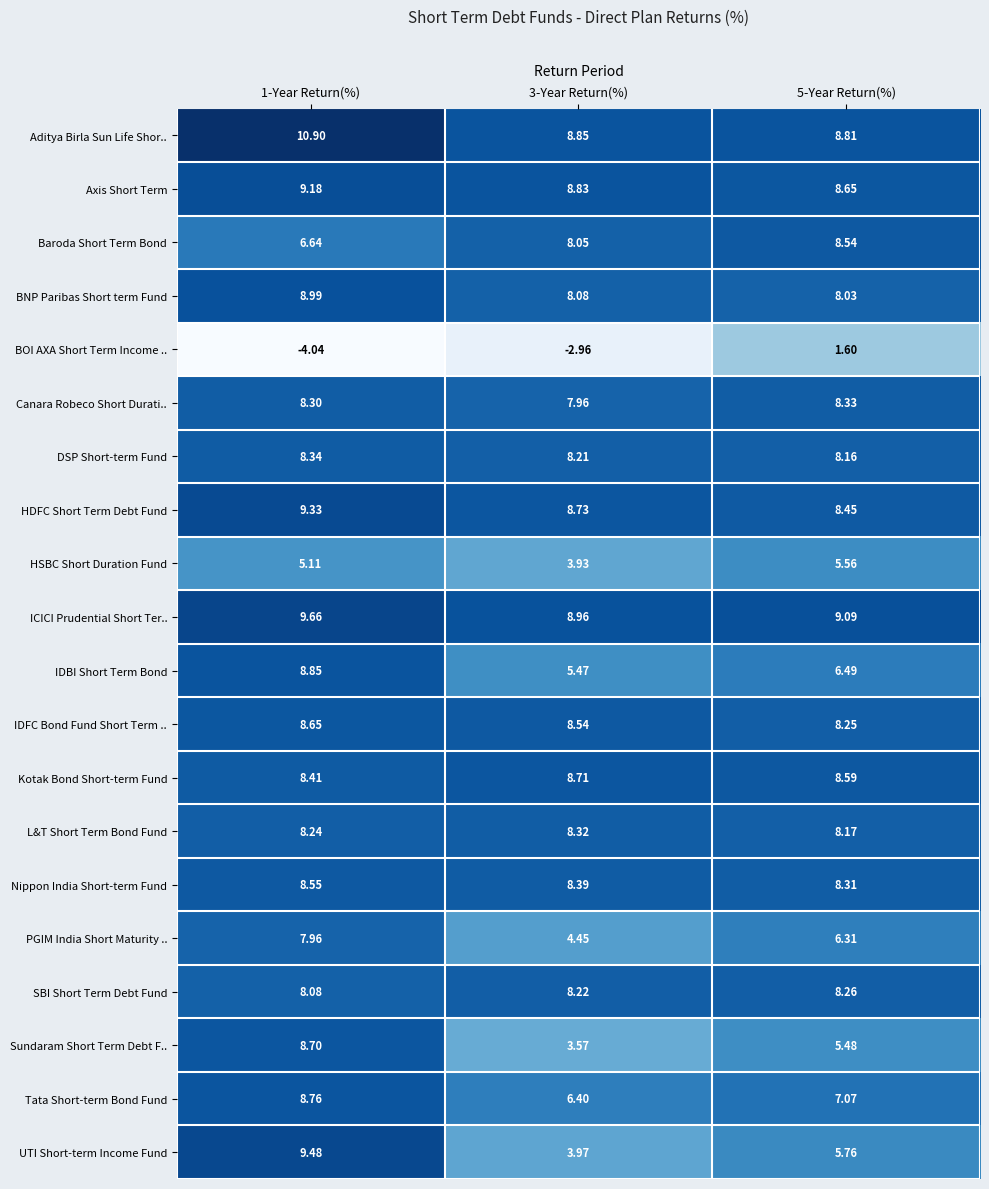

Which series has the largest total across all categories?

Aditya Birla Sun Life Shor..